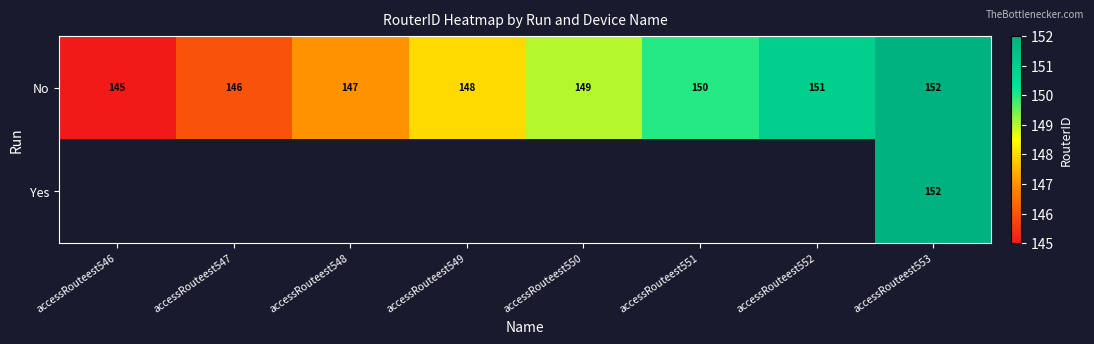

True or false: No has a value of 43 at accessRouteest549.

False